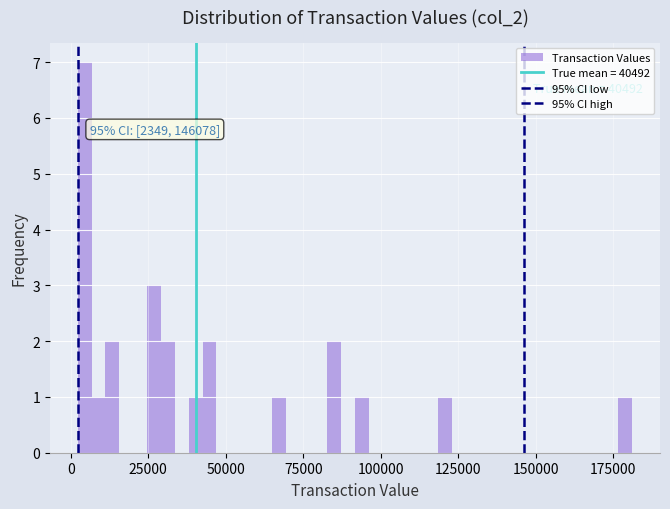

Around what value on the x-axis is the tallest bar? Give the approximate position of its centre, as read against the axis.

5000